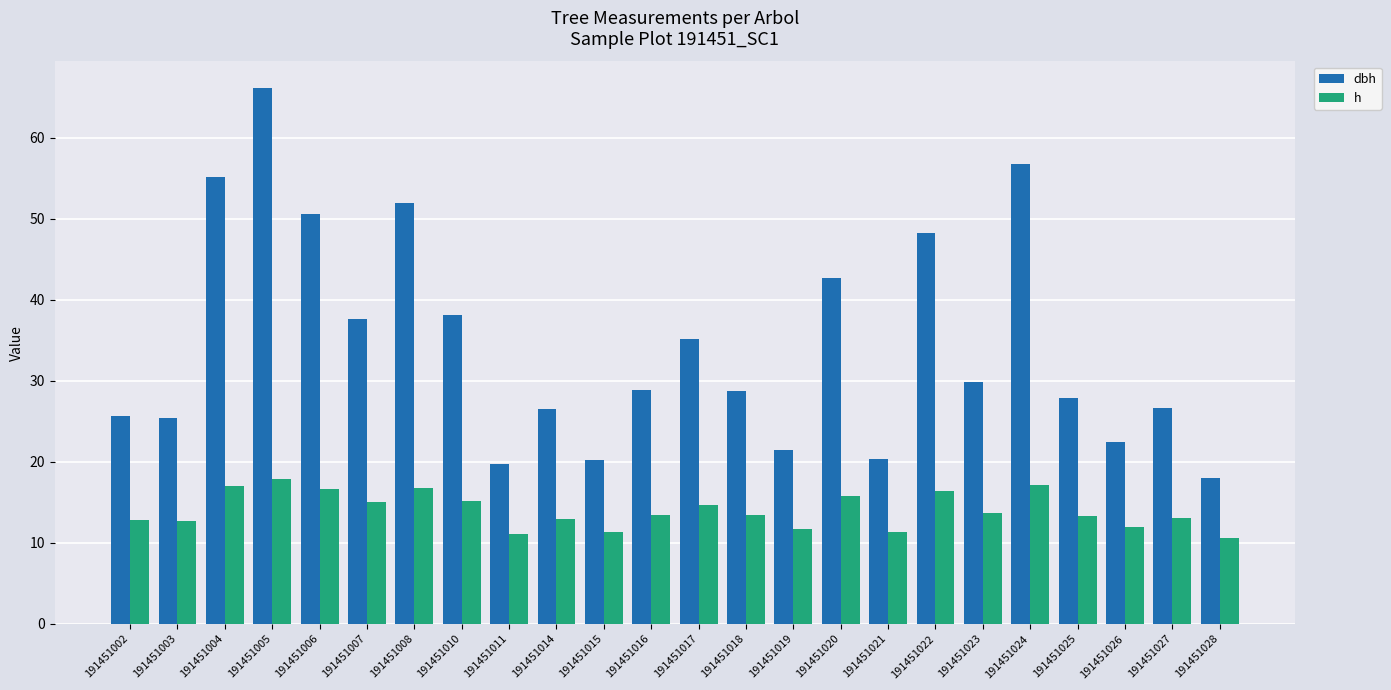

True or false: h has a value of 3.8 at 191451015.

False